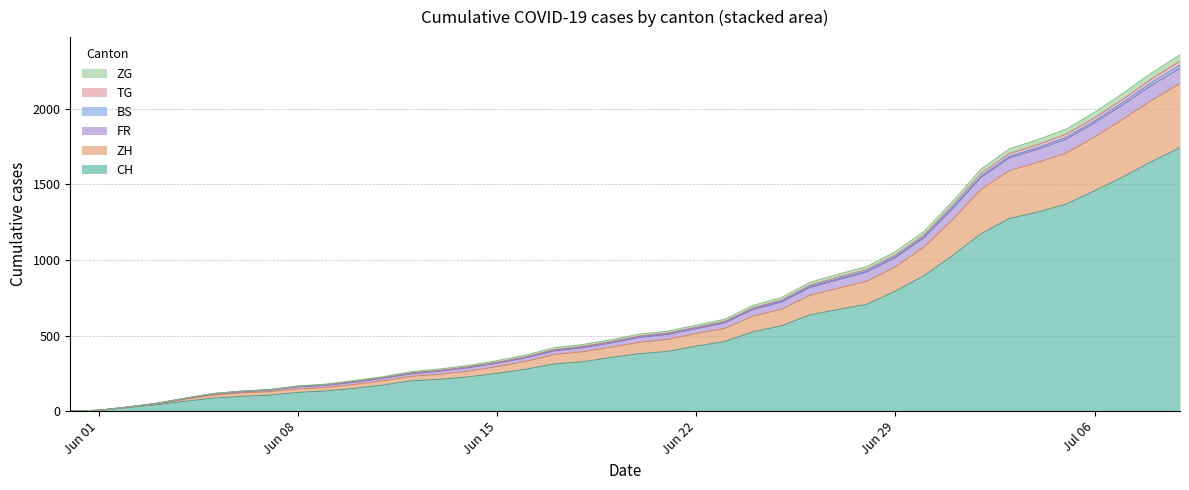

How many lines are shown in the chart?

6